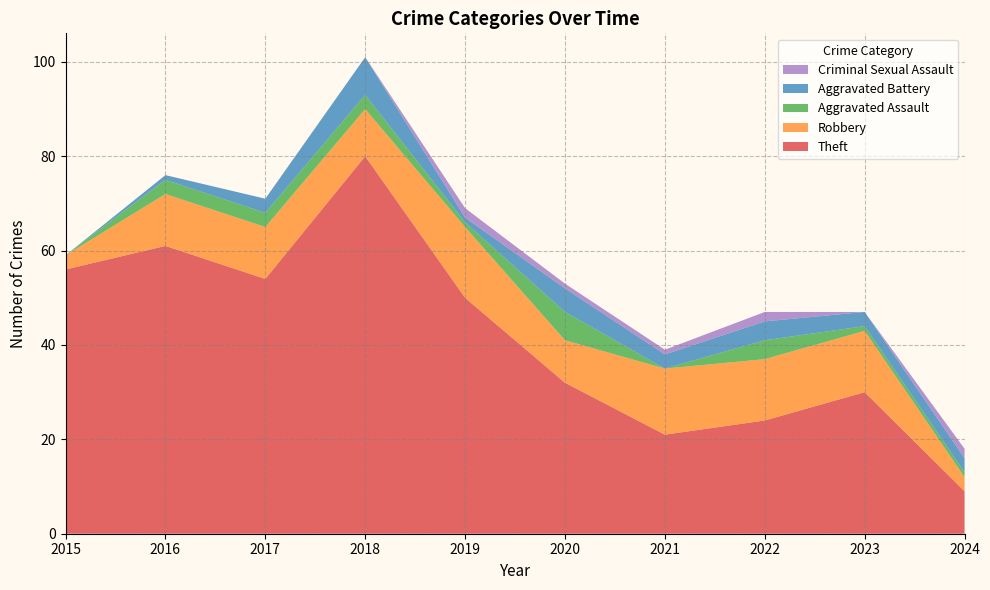

Reading left to right, extract all data points from this chart.

Theft: 2015=56	2016=61	2017=54	2018=80	2019=50	2020=32	2021=21	2022=24	2023=30	2024=9
Robbery: 2015=3	2016=11	2017=11	2018=10	2019=15	2020=9	2021=14	2022=13	2023=13	2024=3
Aggravated Assault: 2015=0	2016=3	2017=3	2018=3	2019=1	2020=6	2021=0	2022=4	2023=1	2024=1
Aggravated Battery: 2015=0	2016=1	2017=3	2018=8	2019=1	2020=5	2021=3	2022=4	2023=3	2024=3
Criminal Sexual Assault: 2015=0	2016=0	2017=0	2018=0	2019=2	2020=1	2021=1	2022=2	2023=0	2024=2